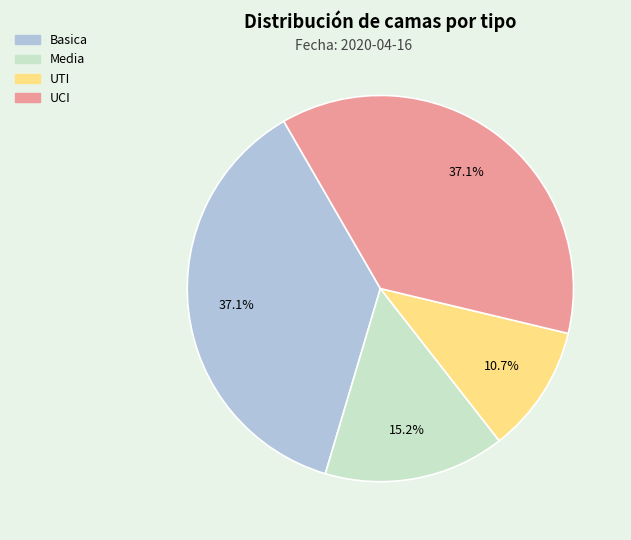

What percentage do Basica and UTI together represent?

47.8%